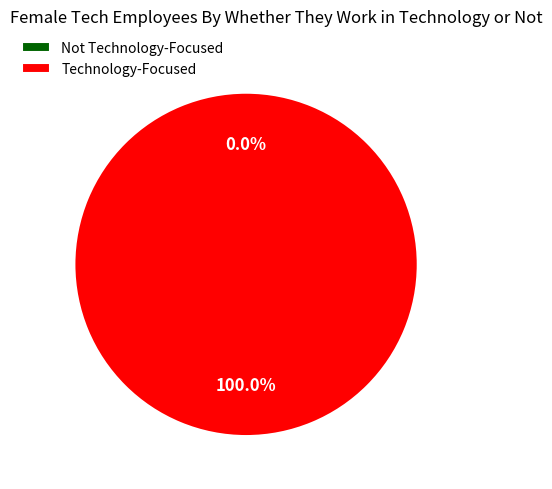

What is the change in value from 0 to 1?

+1